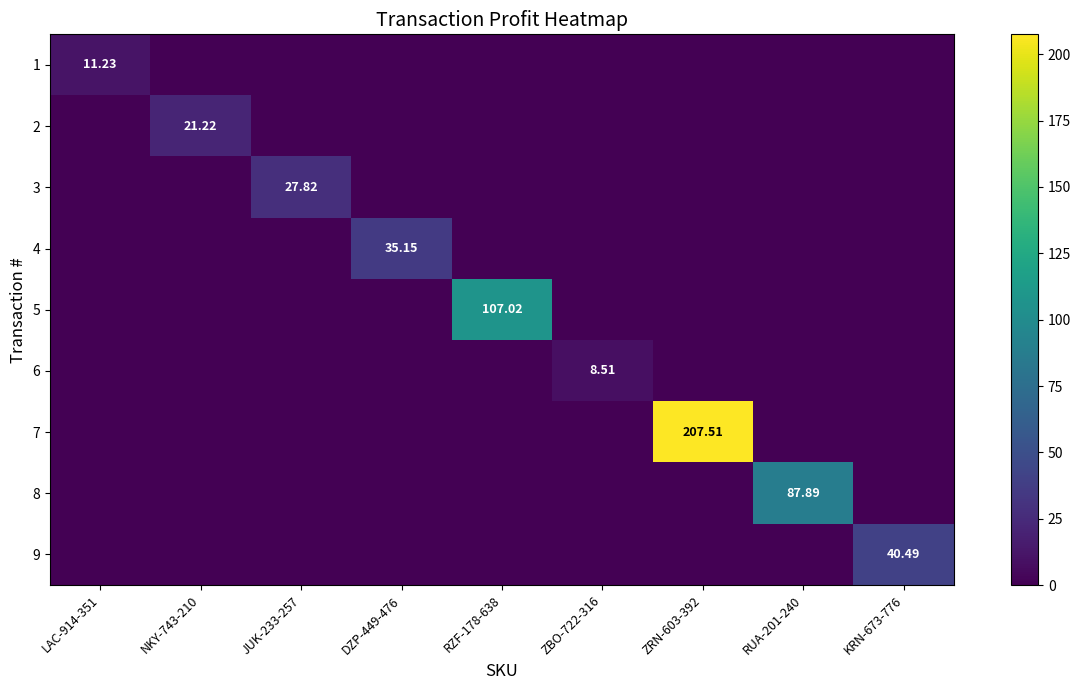

Between ZRN-603-392 and RUA-201-240, which series saw the biggest shift?

7